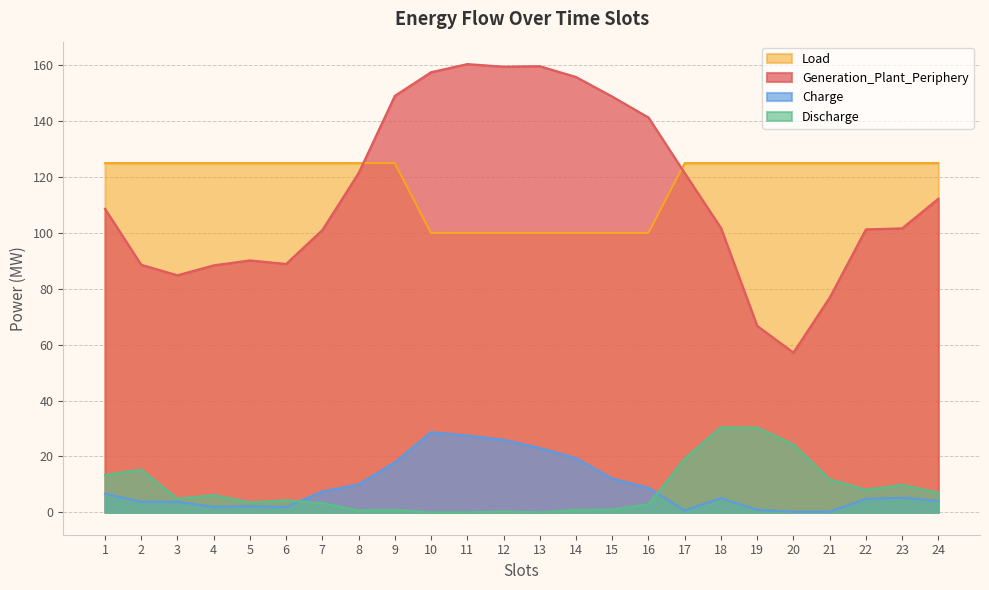

What are all the series names shown in the legend?

Load, Generation_Plant_Periphery, Charge, Discharge